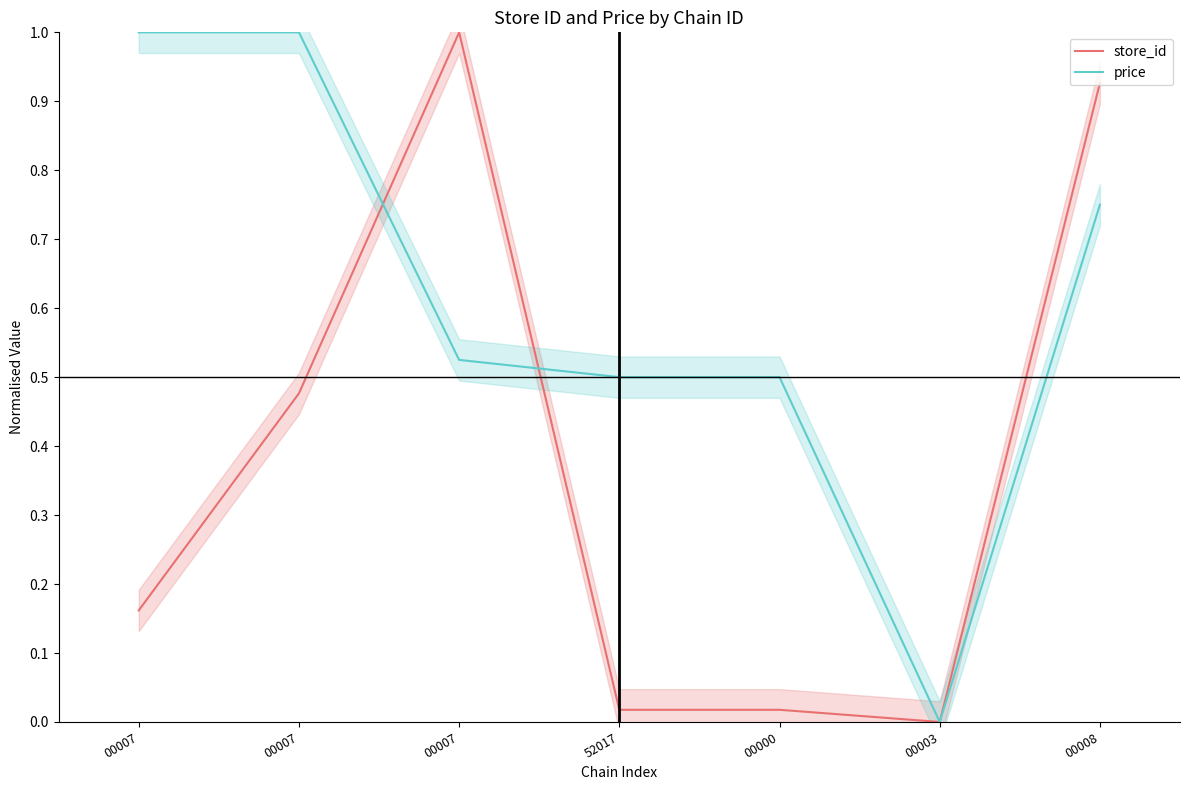

What is the label of the 5th point from the left?

00000